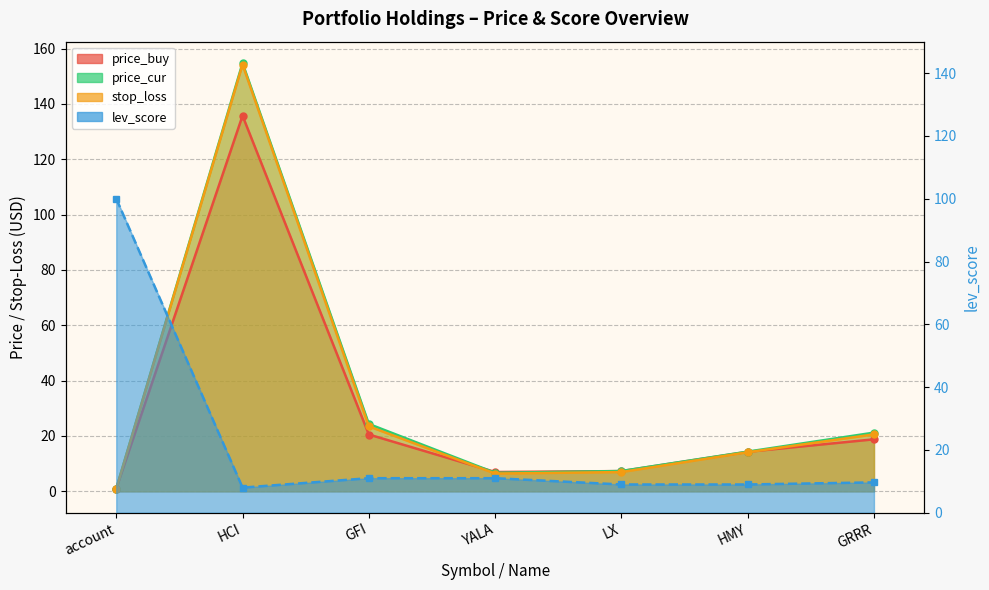

The lev_score series shows 6.6 at YALA. True or false?

False